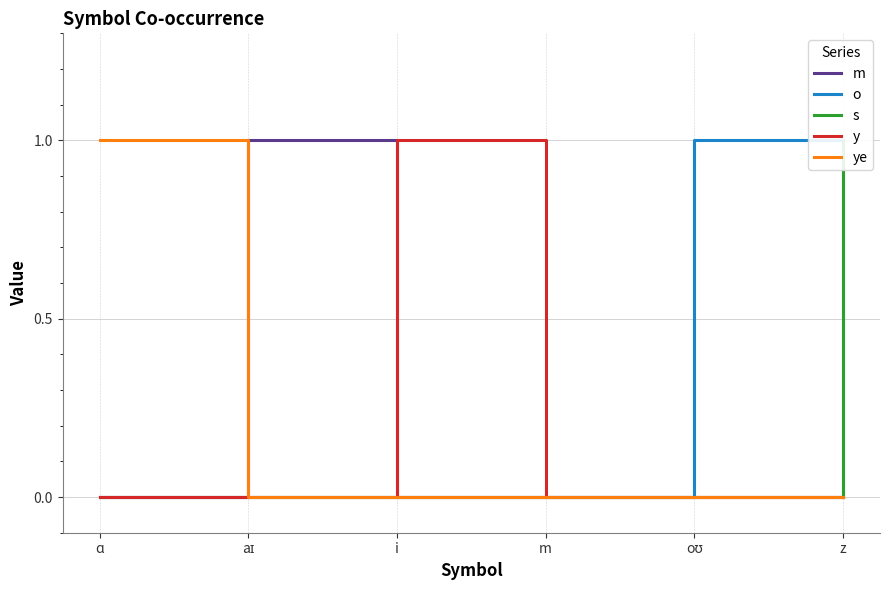

Reading left to right, what are all the values shown in this chart?

m: ɑ=0	aɪ=1	i=0	m=0	oʊ=0	z=0
o: ɑ=0	aɪ=0	i=0	m=0	oʊ=1	z=0
s: ɑ=0	aɪ=0	i=0	m=0	oʊ=0	z=1
y: ɑ=0	aɪ=0	i=1	m=0	oʊ=0	z=0
ye: ɑ=1	aɪ=0	i=0	m=0	oʊ=0	z=0